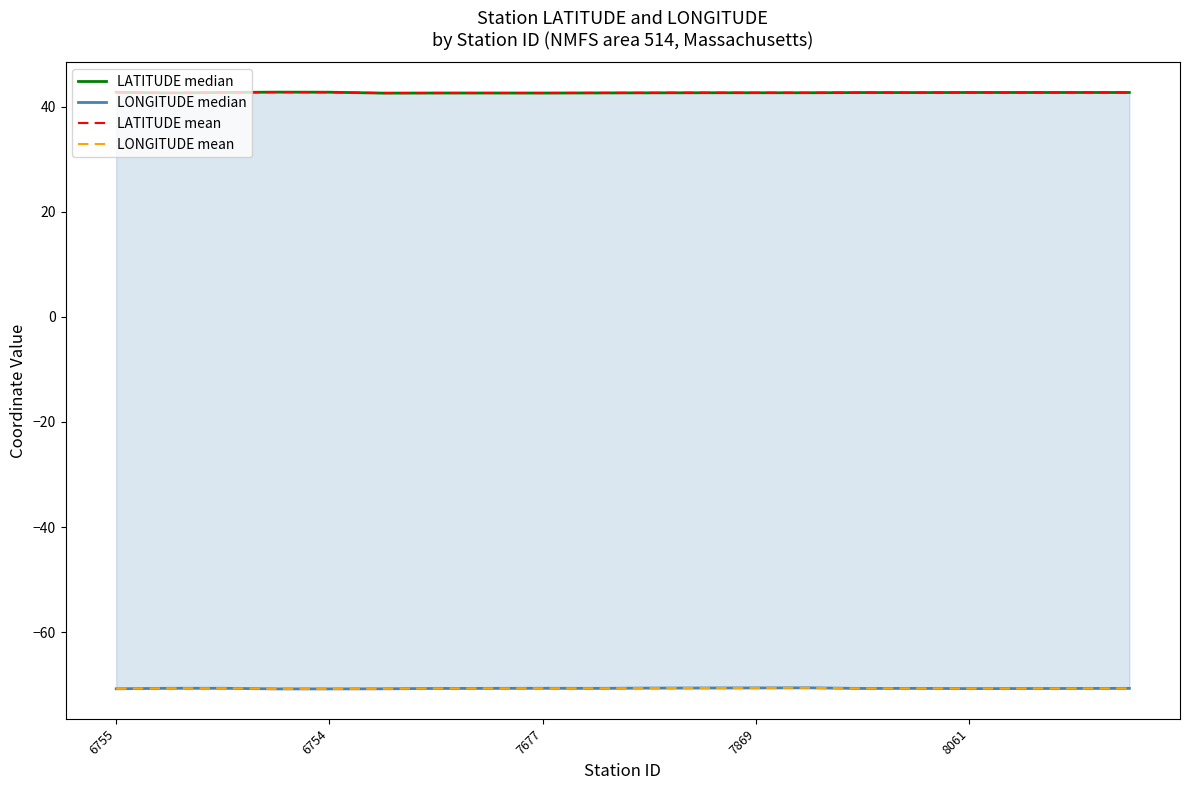

Reading left to right, what are all the values shown in this chart?

LATITUDE median: 42.7	42.6	42.7	42.7	42.7	42.6	42.6	42.6	42.6	42.6	42.6	42.6	42.6	42.6	42.7	42.7	42.7	42.7	42.7	42.7
LONGITUDE median: -70.8	-70.7	-70.7	-70.8	-70.8	-70.8	-70.7	-70.7	-70.7	-70.7	-70.6	-70.6	-70.6	-70.6	-70.7	-70.7	-70.7	-70.7	-70.7	-70.7
LATITUDE mean: 42.7	42.6	42.7	42.7	42.7	42.6	42.6	42.6	42.6	42.6	42.6	42.6	42.6	42.6	42.7	42.7	42.7	42.7	42.7	42.7
LONGITUDE mean: -70.8	-70.7	-70.7	-70.8	-70.8	-70.8	-70.7	-70.7	-70.7	-70.7	-70.6	-70.6	-70.6	-70.6	-70.7	-70.7	-70.7	-70.7	-70.7	-70.7